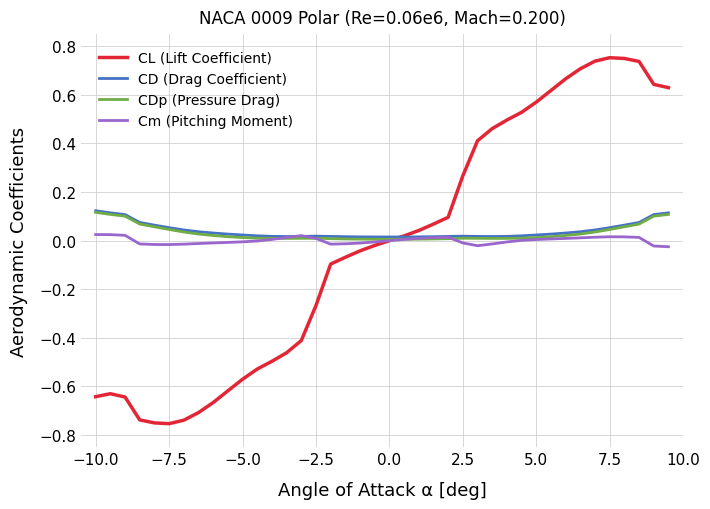

Which series has the largest range (max minus min)?

CL (Lift Coefficient)